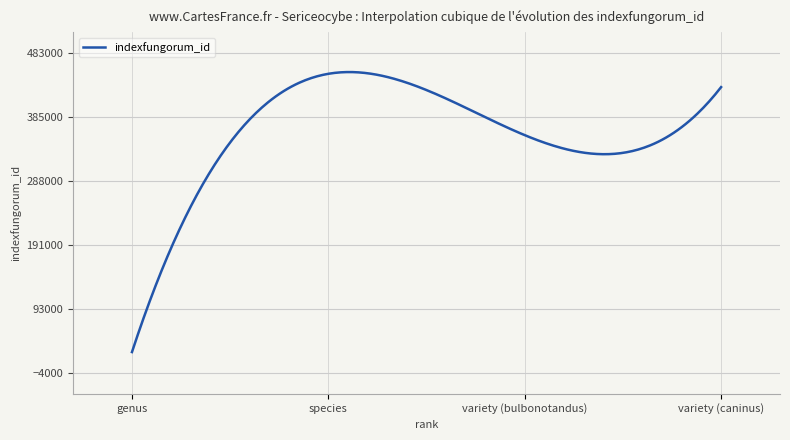

What is the sum of all values?

107997804.9